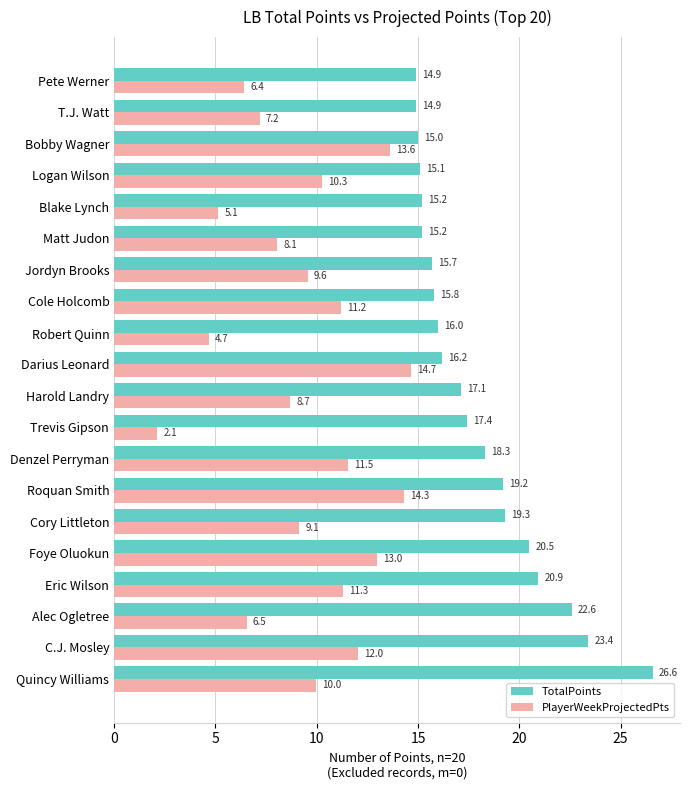

The TotalPoints series shows 9.5 at Denzel Perryman. True or false?

False